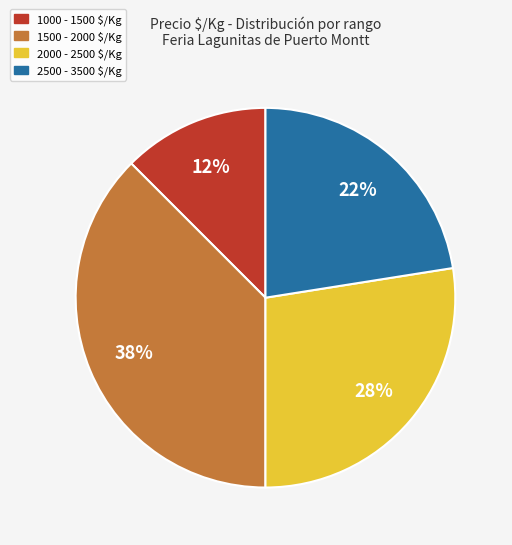

Is it true that 2000 - 2500 $/Kg is 19% of the pie?

False